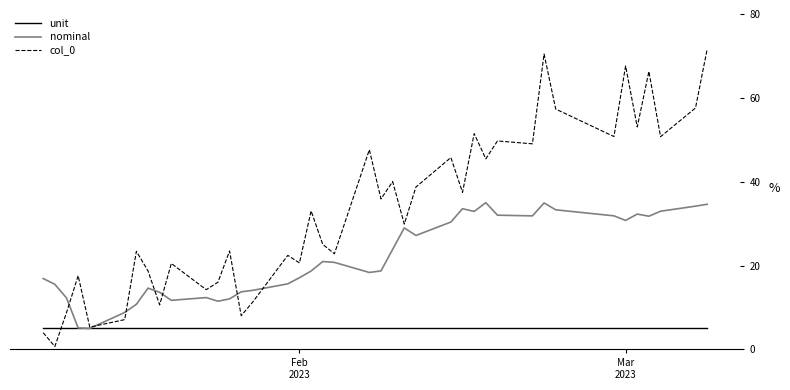

What is the minimum value for nominal?

5.0